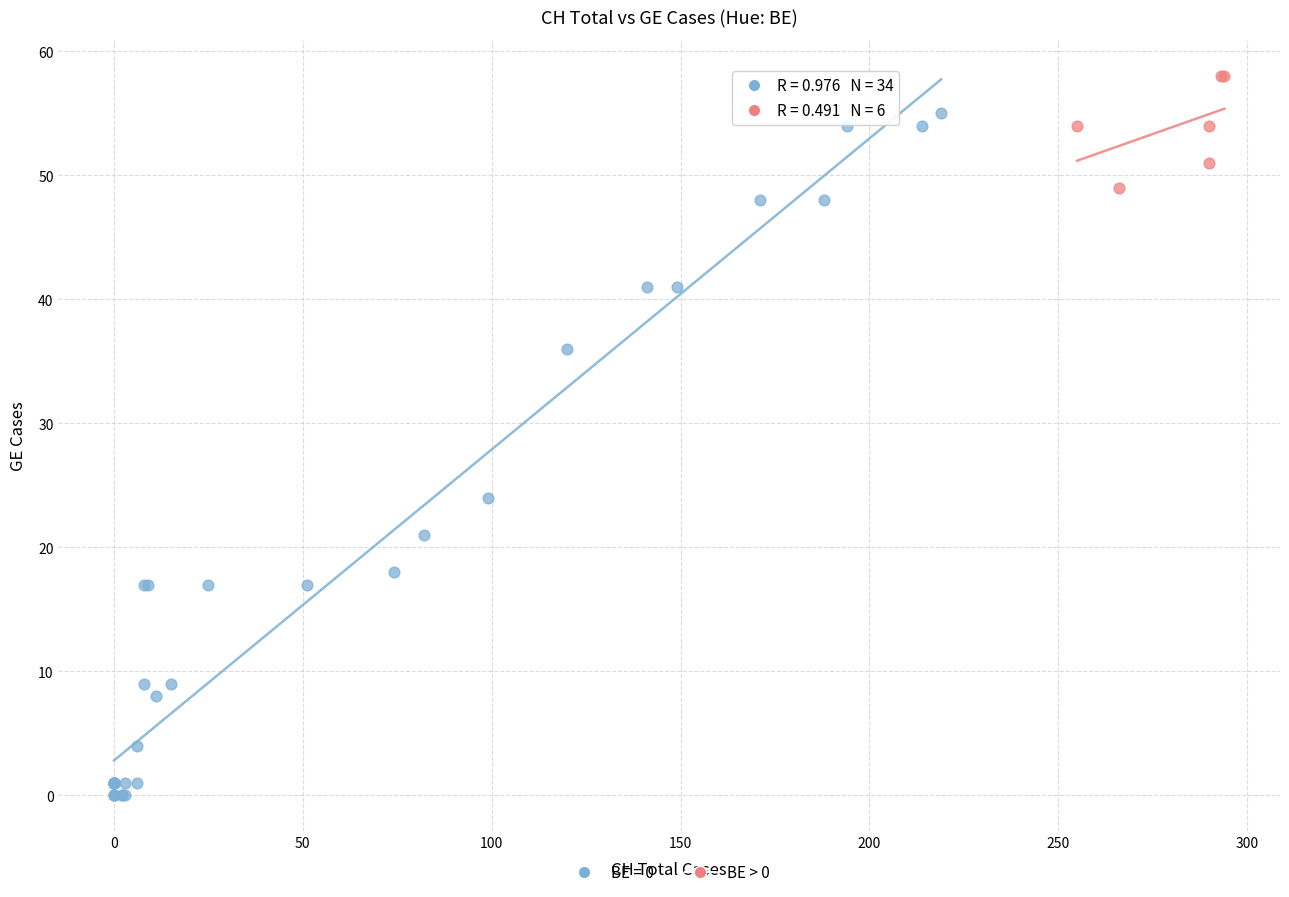

Which series contains the highest Y value?

BE > 0